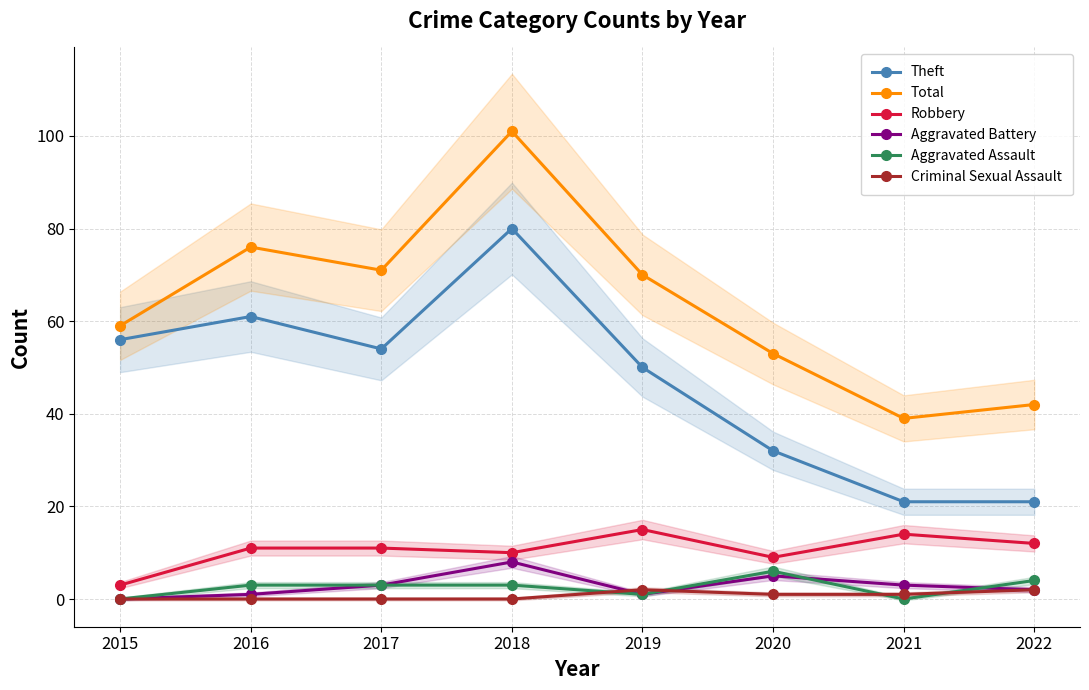

True or false: Aggravated Battery has a value of 0 at 2016.

False